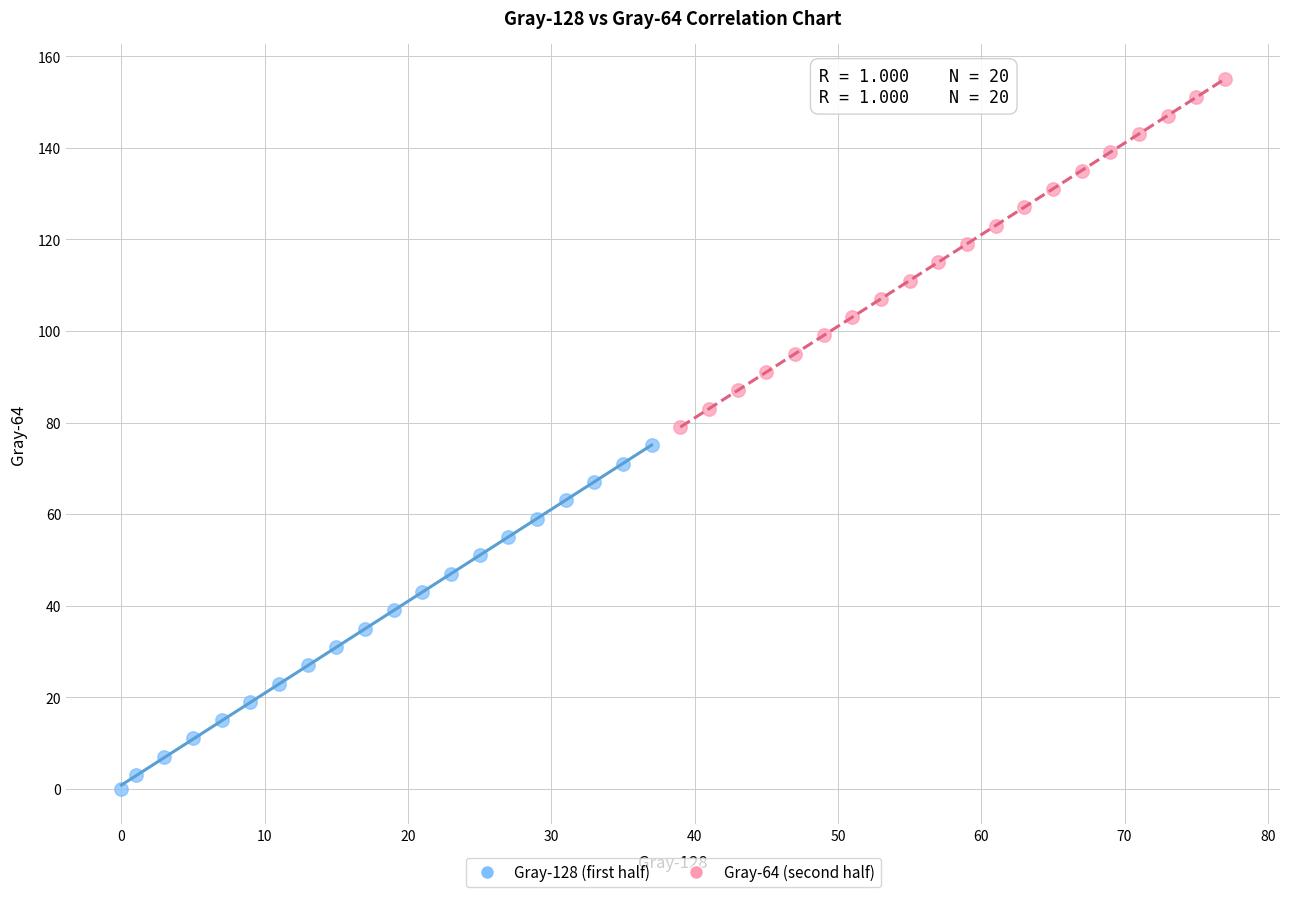

Which series reaches the minimum Y coordinate?

Gray-128 (first half)